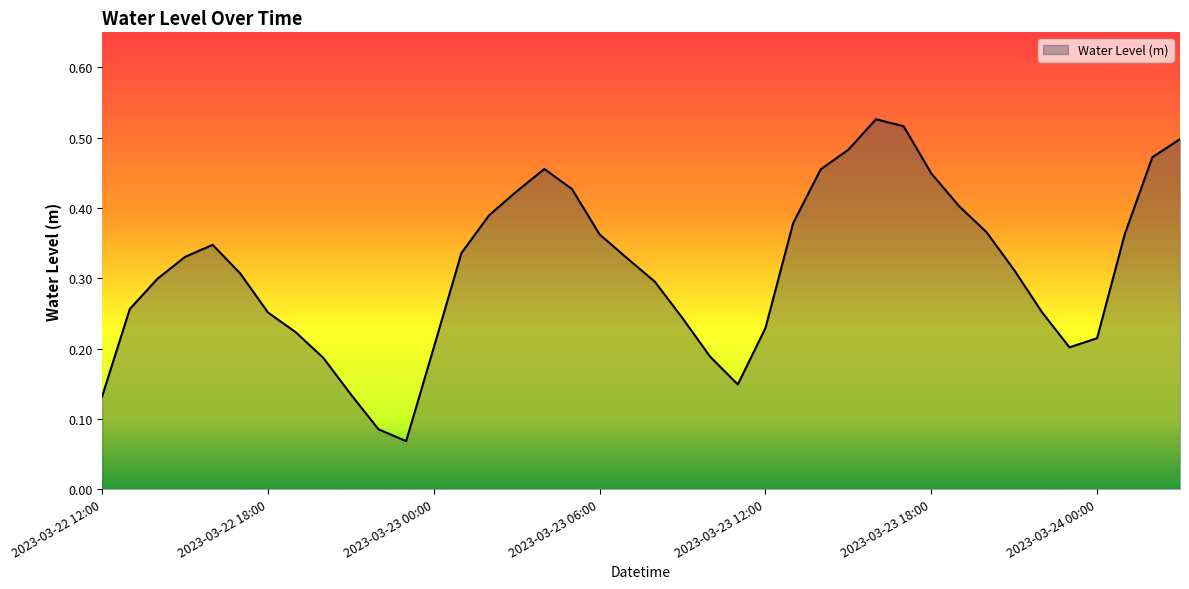

Reading left to right, transcribe all the data shown in this chart.

2023-03-22 12:00=0.1	2023-03-22 13:00=0.3	2023-03-22 14:00=0.3	2023-03-22 15:00=0.3	2023-03-22 16:00=0.3	2023-03-22 17:00=0.3	2023-03-22 18:00=0.3	2023-03-22 19:00=0.2	2023-03-22 20:00=0.2	2023-03-22 21:00=0.1	2023-03-22 22:00=0.1	2023-03-22 23:00=0.1	2023-03-23 00:00=0.2	2023-03-23 01:00=0.3	2023-03-23 02:00=0.4	2023-03-23 03:00=0.4	2023-03-23 04:00=0.5	2023-03-23 05:00=0.4	2023-03-23 06:00=0.4	2023-03-23 07:00=0.3	2023-03-23 08:00=0.3	2023-03-23 09:00=0.2	2023-03-23 10:00=0.2	2023-03-23 11:00=0.1	2023-03-23 12:00=0.2	2023-03-23 13:00=0.4	2023-03-23 14:00=0.5	2023-03-23 15:00=0.5	2023-03-23 16:00=0.5	2023-03-23 17:00=0.5	2023-03-23 18:00=0.4	2023-03-23 19:00=0.4	2023-03-23 20:00=0.4	2023-03-23 21:00=0.3	2023-03-23 22:00=0.3	2023-03-23 23:00=0.2	2023-03-24 00:00=0.2	2023-03-24 01:00=0.4	2023-03-24 02:00=0.5	2023-03-24 03:00=0.5